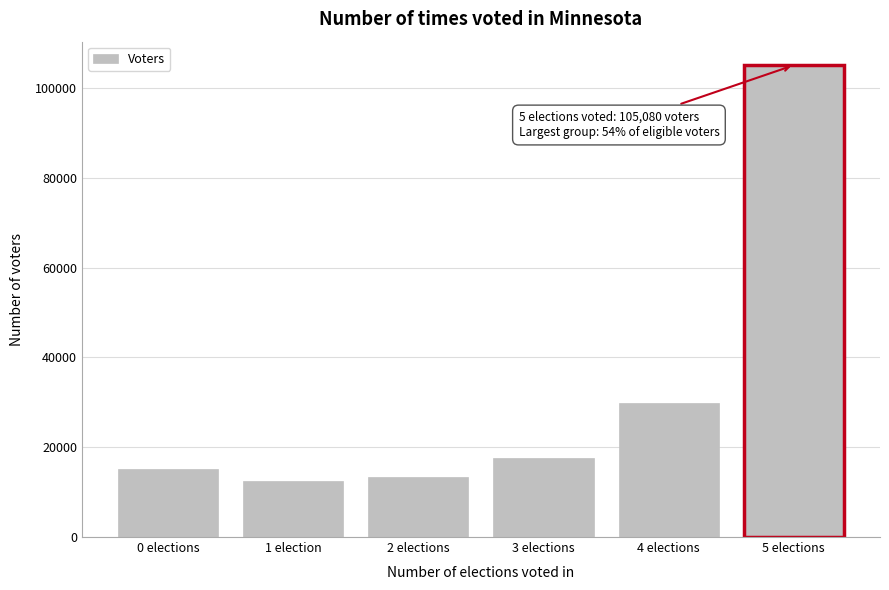

Reading right to left, what are all the values shown in this chart?

5 elections=105080	4 elections=29745	3 elections=17511	2 elections=13366	1 election=12467	0 elections=15244